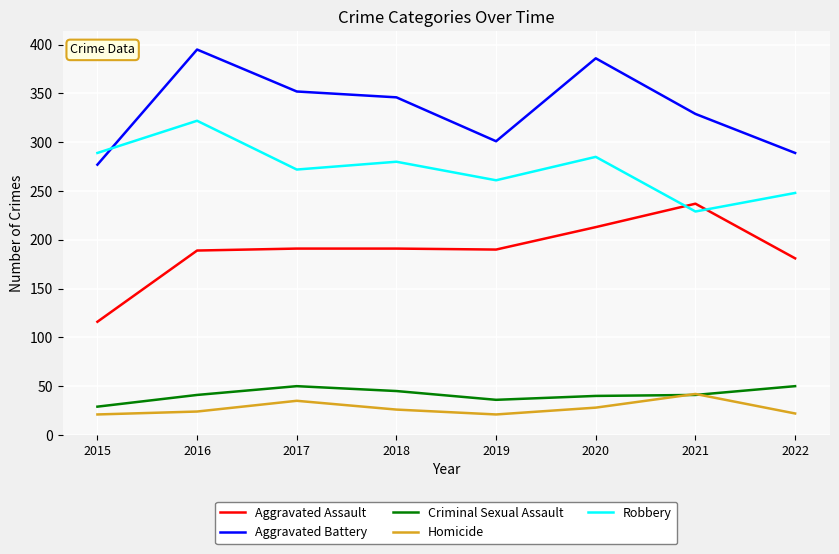

How many categories are shown in the chart?

8